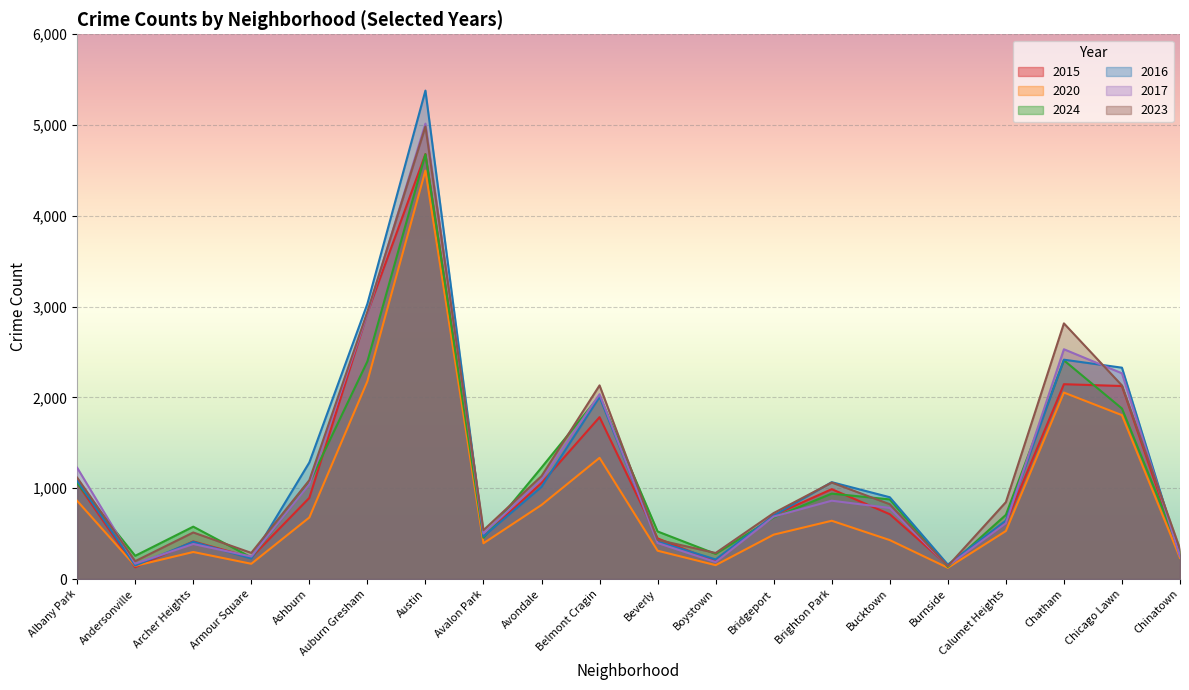

What is the lowest value of the 2016 series?

149